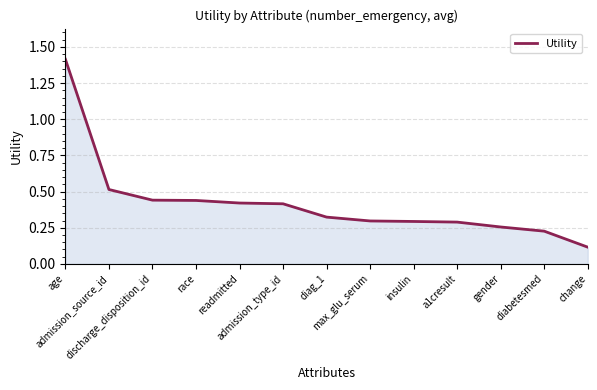

What is the difference between the values at age and change?

1.3